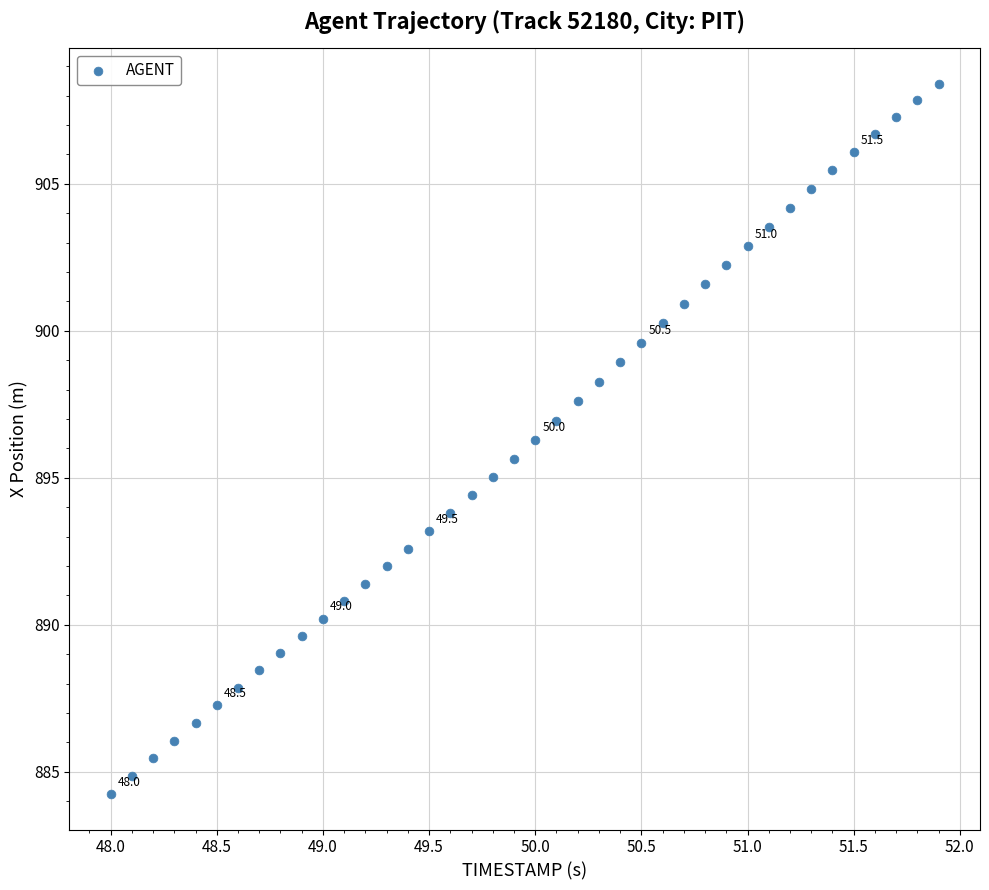

What is the range of X values (max minus min)?

3.9